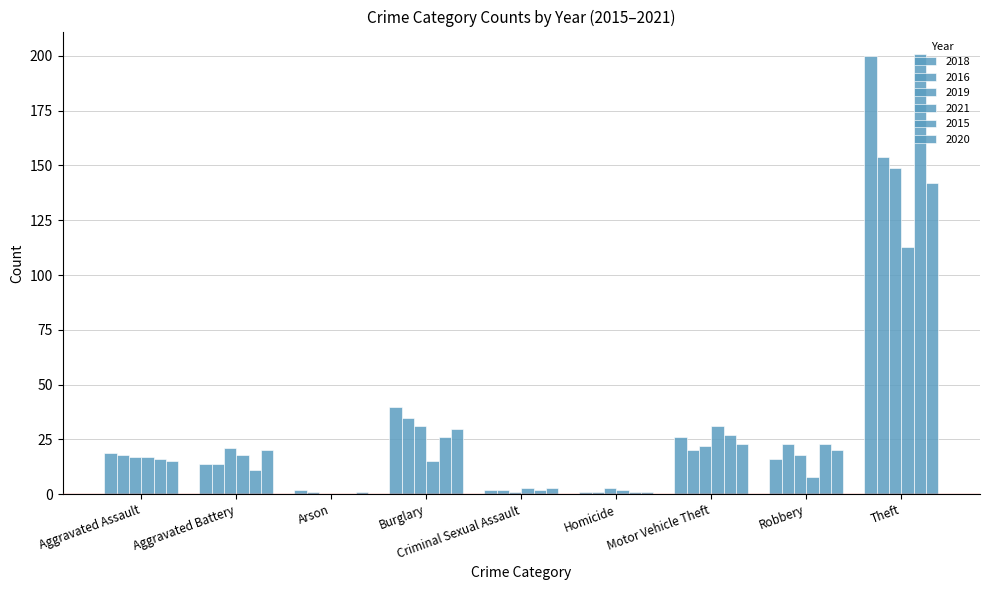

How many distinct data groups are displayed?

6